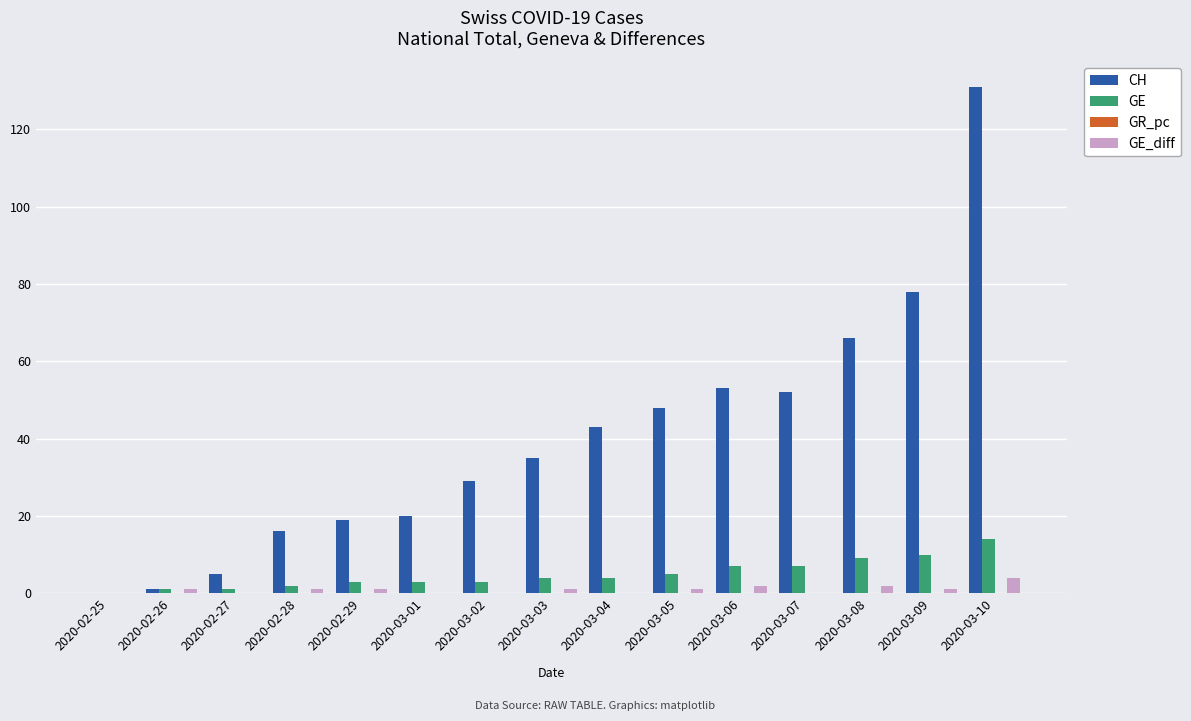

Which series changed the most between 2020-03-05 and 2020-03-10?

CH